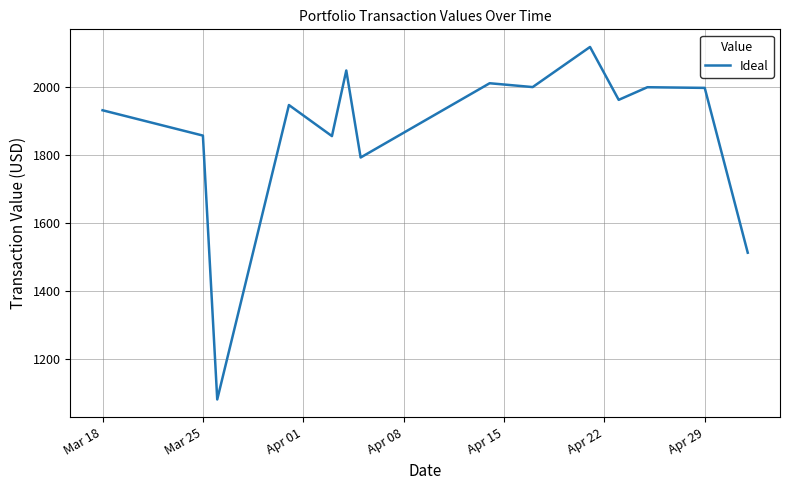

What is the difference between the maximum and second lowest values?

604.3